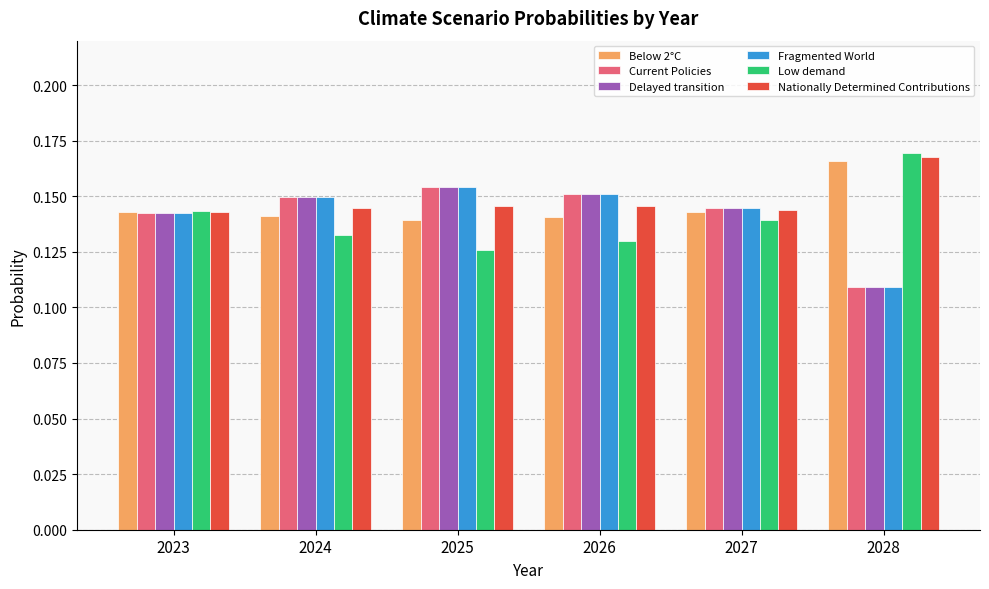

Is the value of Fragmented World at 2023 greater than the value of Current Policies at 2024?

No